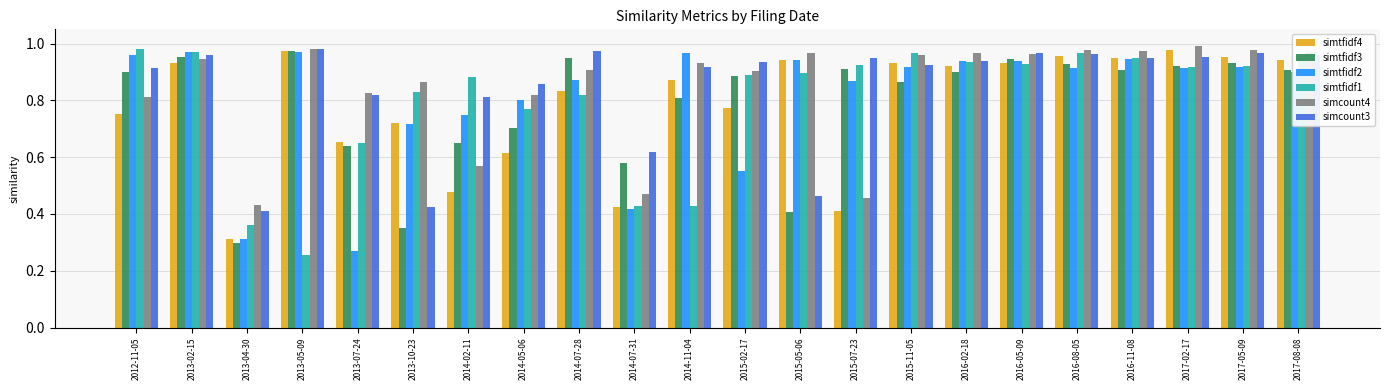

At how many categories does at least one series exceed 0?

22